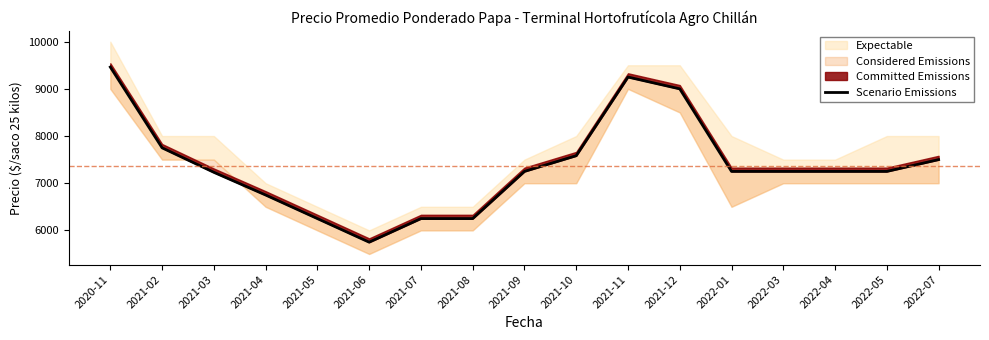

What position from the right is 2022-01?

5